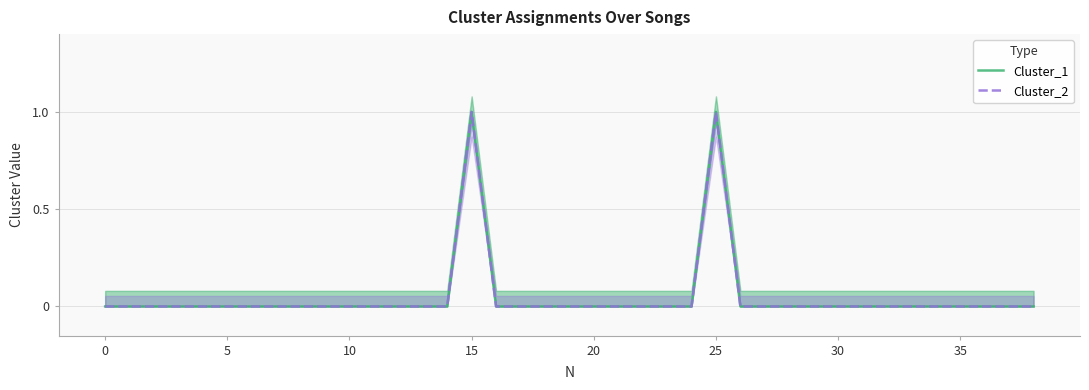

True or false: Cluster_2 and Cluster_1 cross at least once.

False